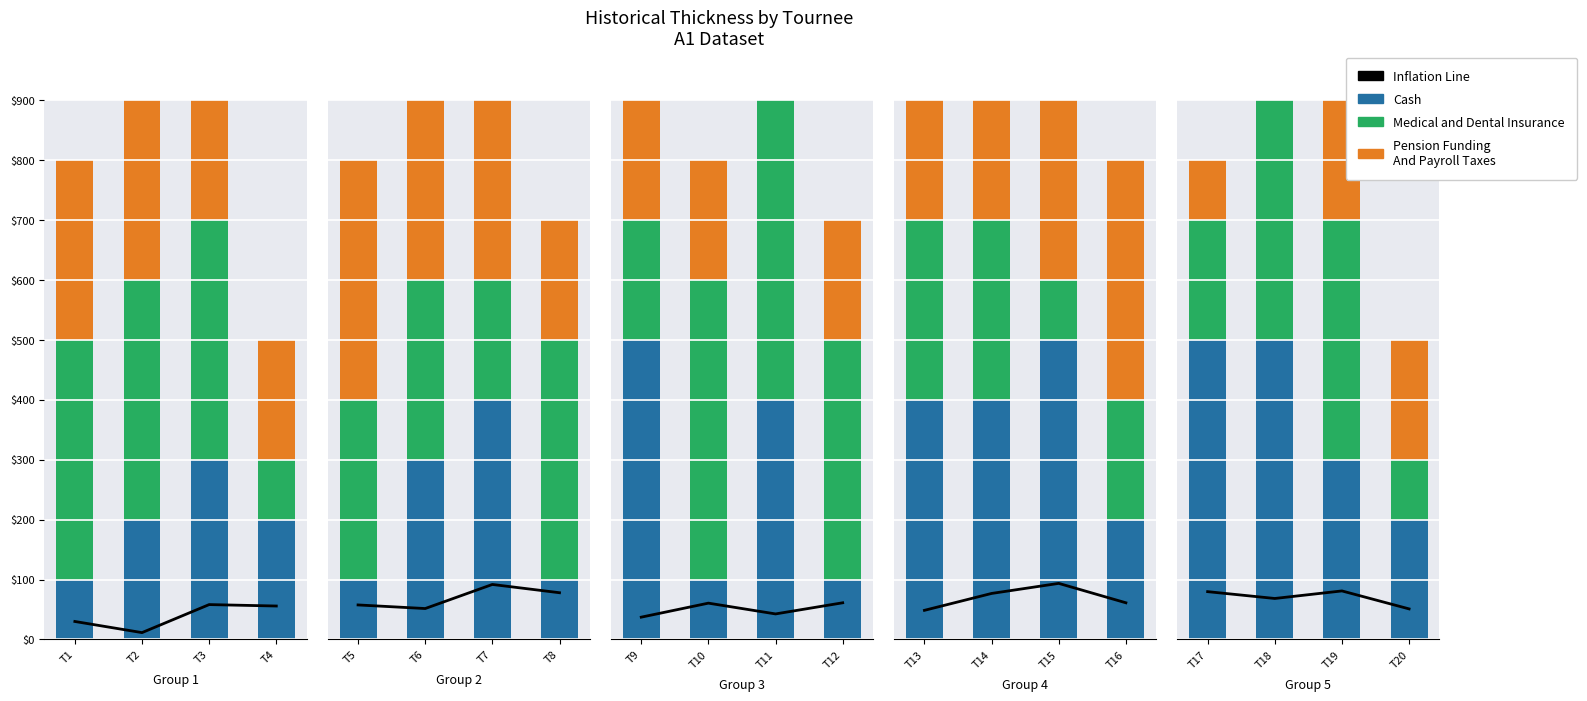

What are all the series names shown in the legend?

Inflation Line, Cash, Medical and Dental Insurance, Pension Funding
And Payroll Taxes